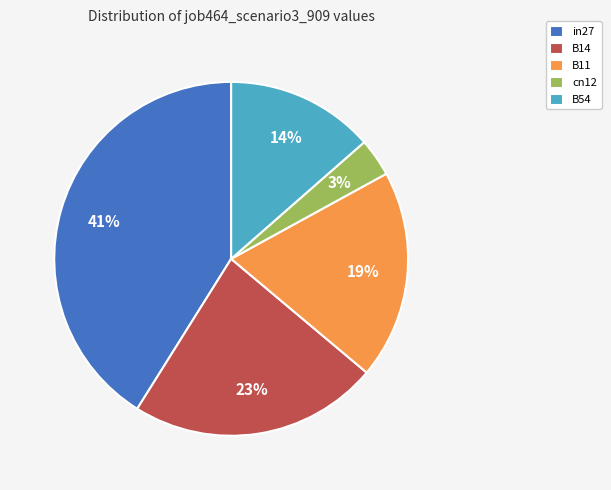

What percentage is the B11 slice, to the nearest percent?

19%